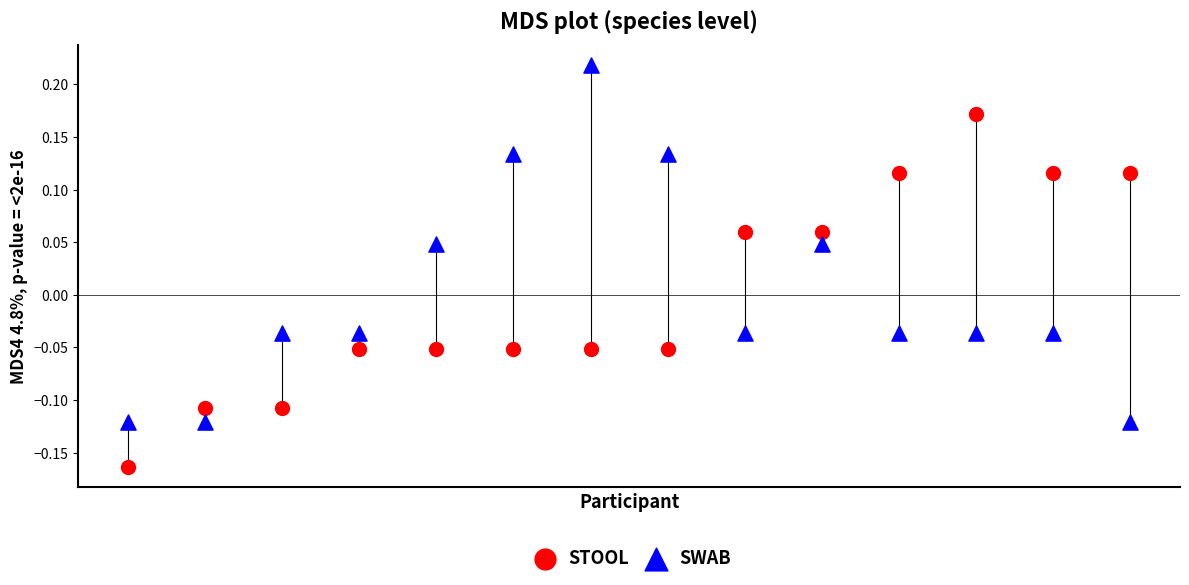

Which series contains the lowest Y value?

STOOL